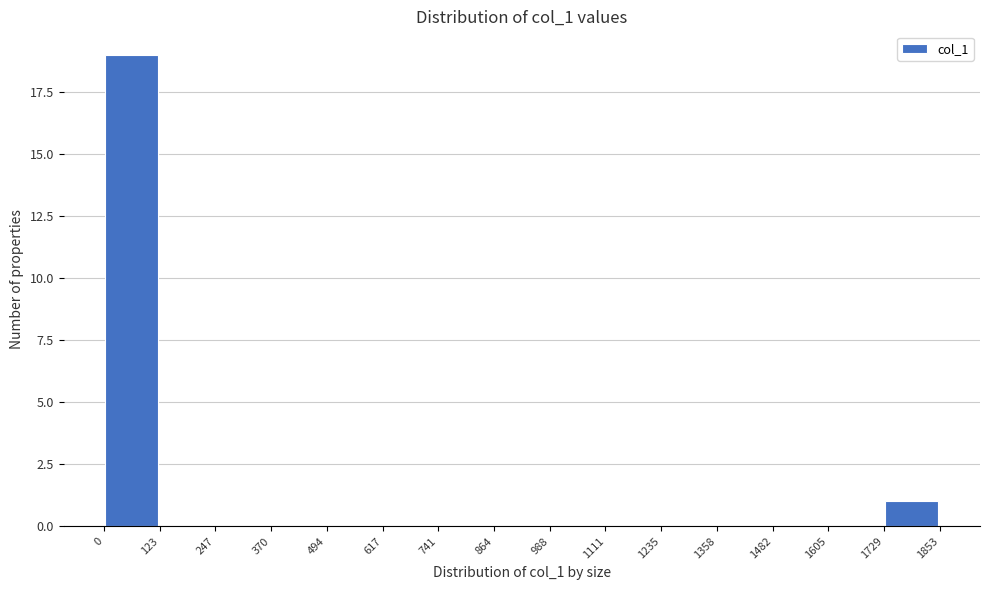

Over which range of the x-axis is the bar tallest?

0 to 123